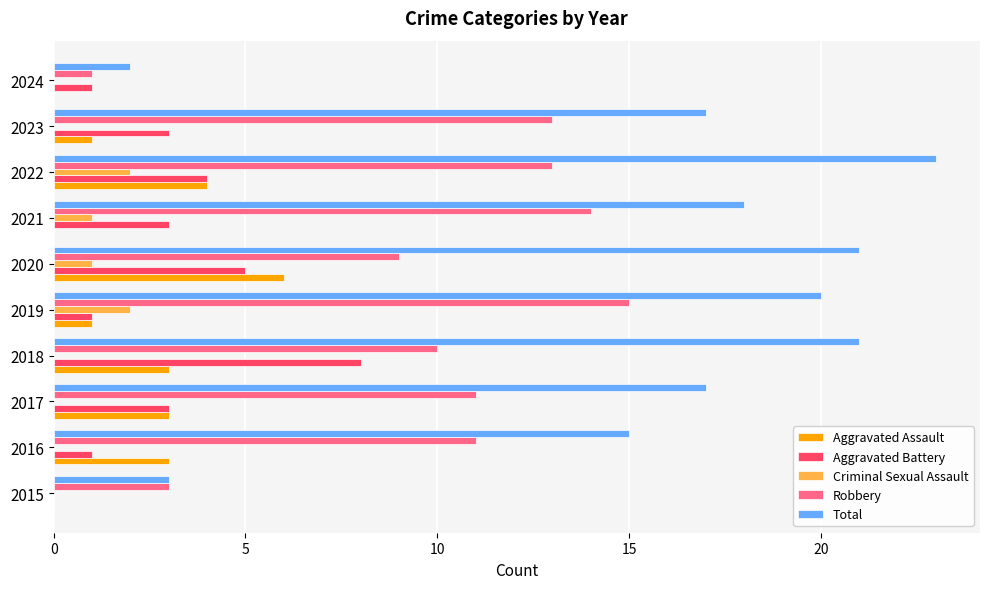

The value of Robbery at 2024 is 1. True or false?

True